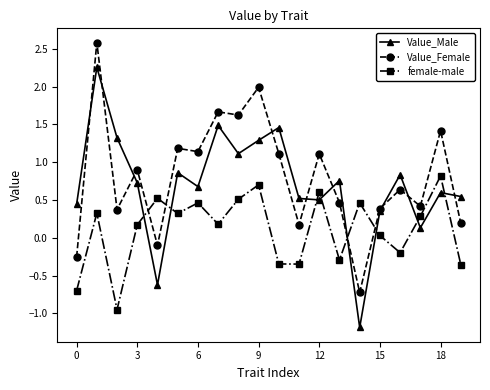

What is the greatest value displayed?

2.6